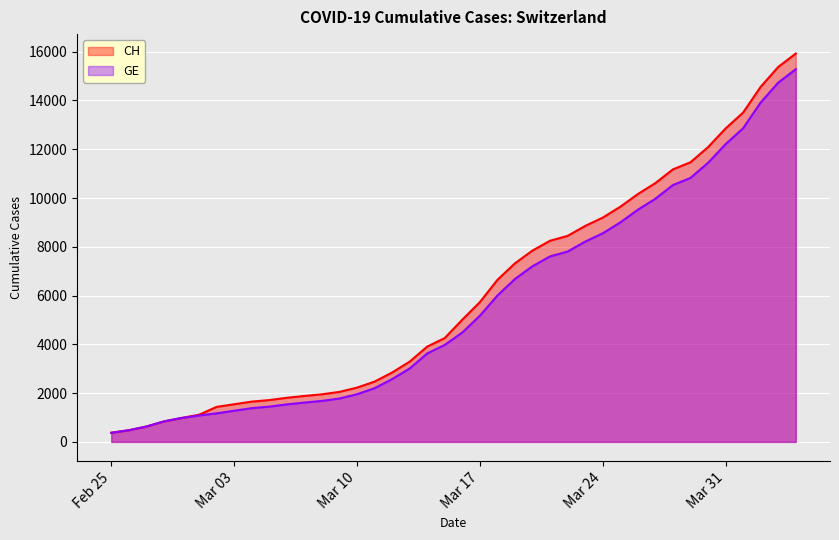

True or false: CH and GE cross at least once.

False